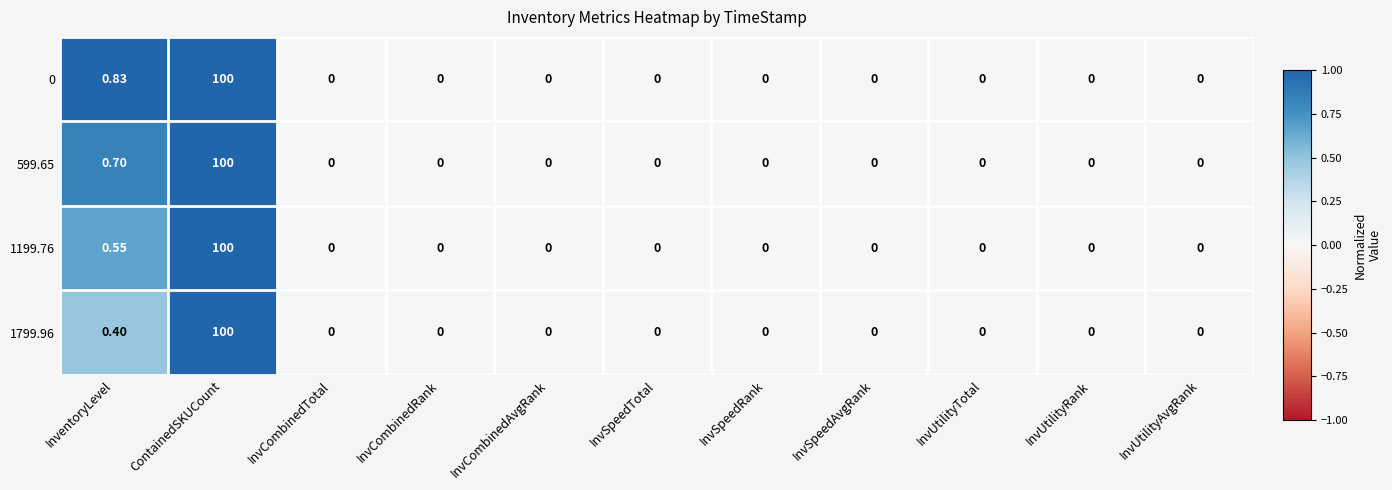

At which label is 1199.76 closest to 50?

InventoryLevel